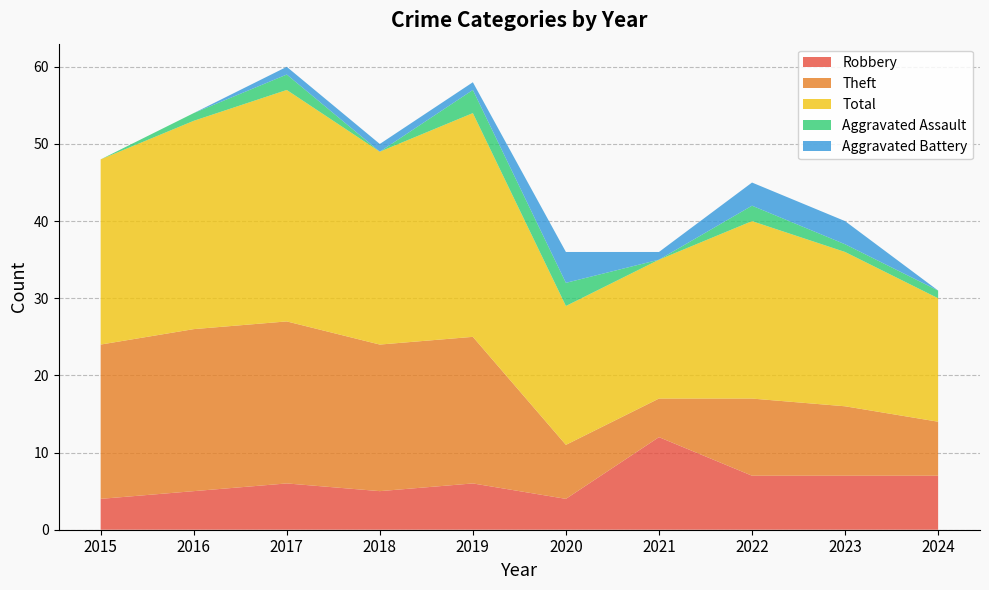

Reading left to right, what are all the values shown in this chart?

Robbery: 2015=4	2016=5	2017=6	2018=5	2019=6	2020=4	2021=12	2022=7	2023=7	2024=7
Theft: 2015=20	2016=21	2017=21	2018=19	2019=19	2020=7	2021=5	2022=10	2023=9	2024=7
Total: 2015=24	2016=27	2017=30	2018=25	2019=29	2020=18	2021=18	2022=23	2023=20	2024=16
Aggravated Assault: 2015=0	2016=1	2017=2	2018=0	2019=3	2020=3	2021=0	2022=2	2023=1	2024=1
Aggravated Battery: 2015=0	2016=0	2017=1	2018=1	2019=1	2020=4	2021=1	2022=3	2023=3	2024=0